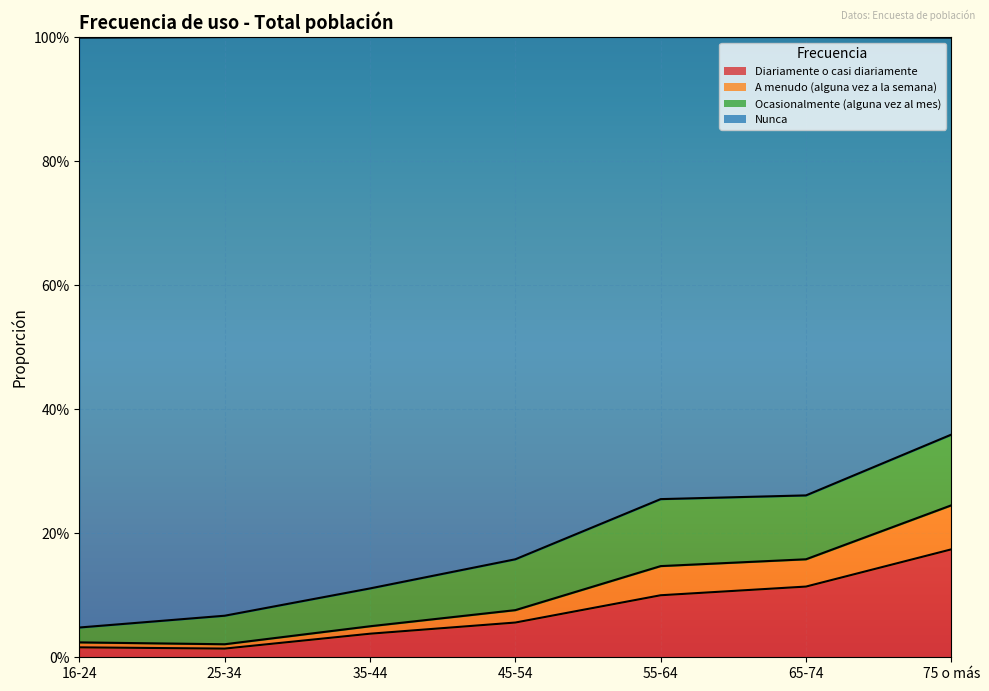

Does the chart display data point markers on the line(s)?

No